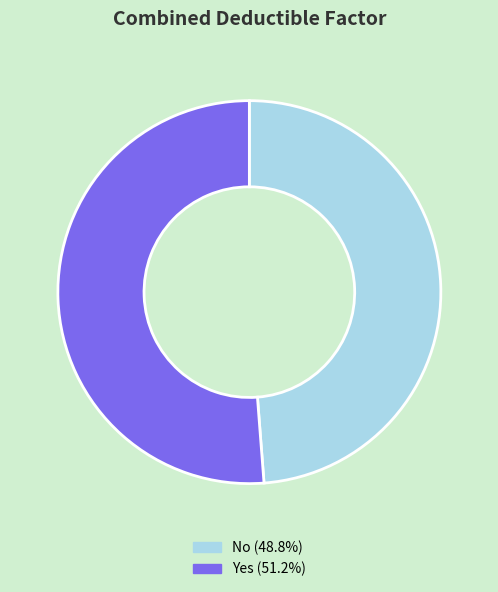

Which slice is the smallest?

No